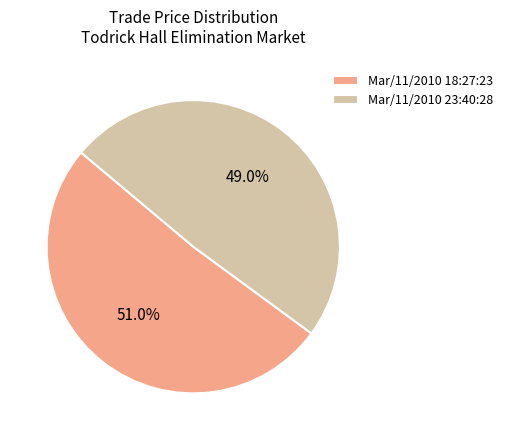

What is the largest slice in the pie chart?

Mar/11/2010 18:27:23